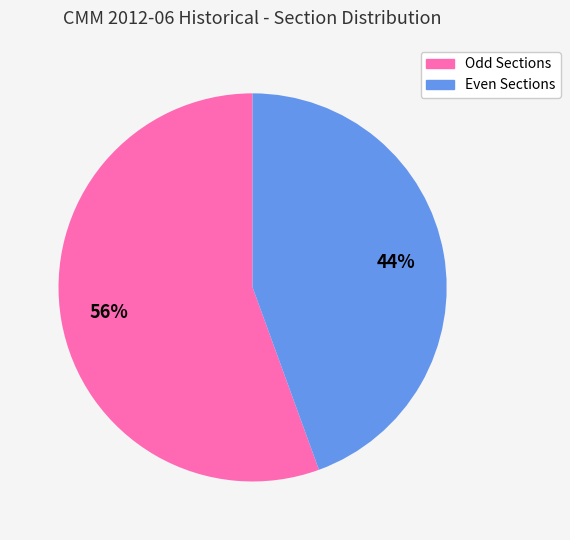

Is there a majority slice in this chart?

Yes